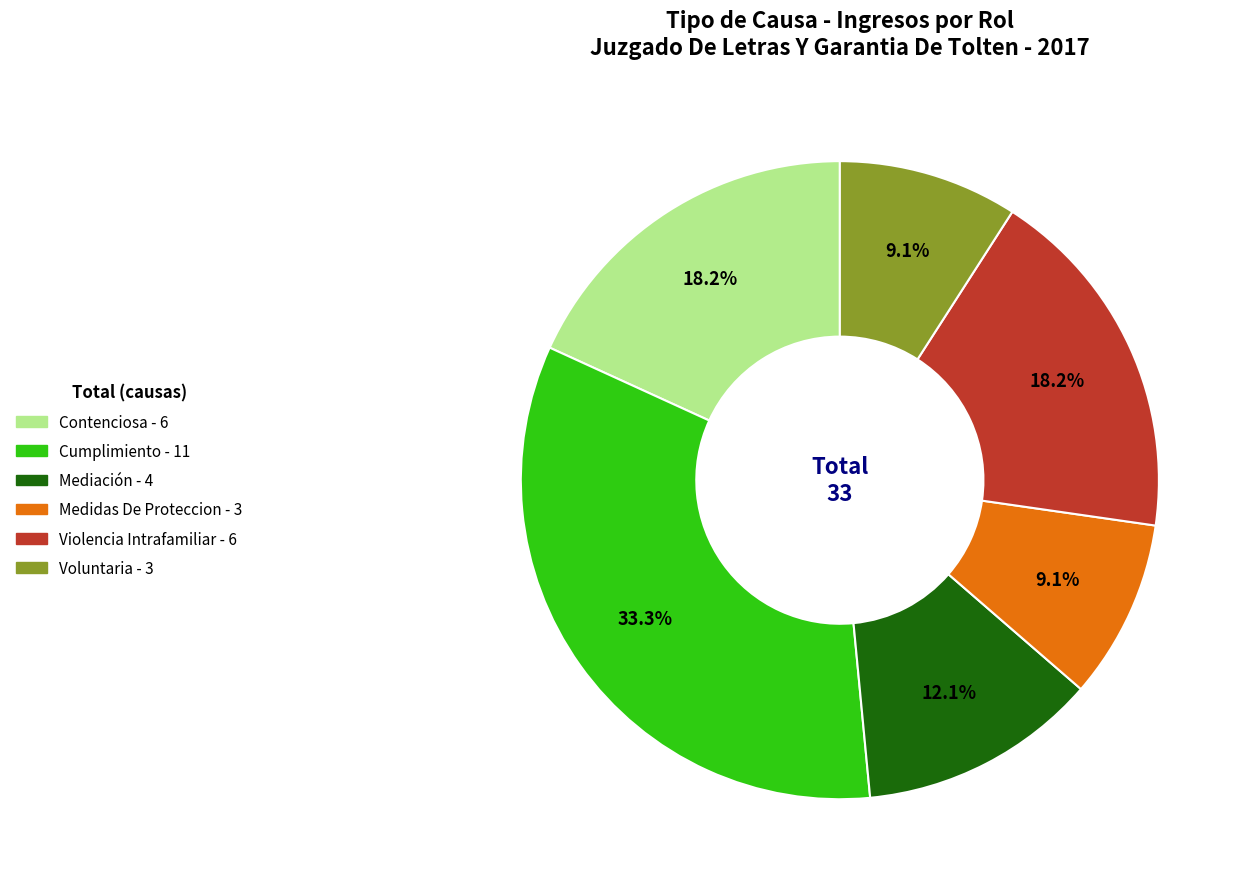

To the nearest percent, what is the combined percentage of Violencia Intrafamiliar and Cumplimiento?

52%